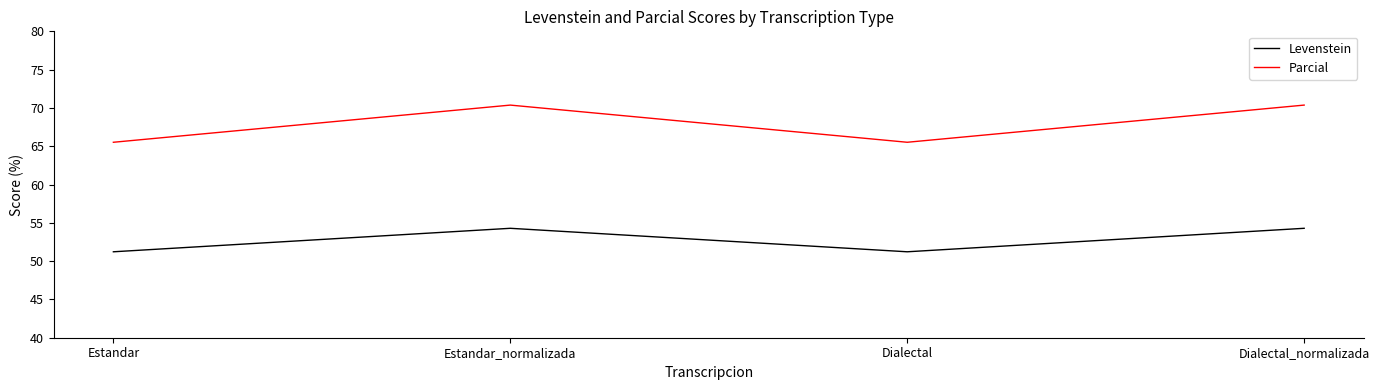

Rank the series by their average value, from lowest to highest.

Levenstein, Parcial